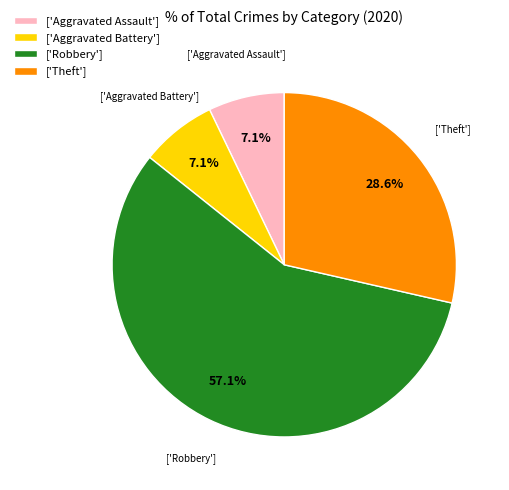

What is the largest slice in the pie chart?

['Robbery']